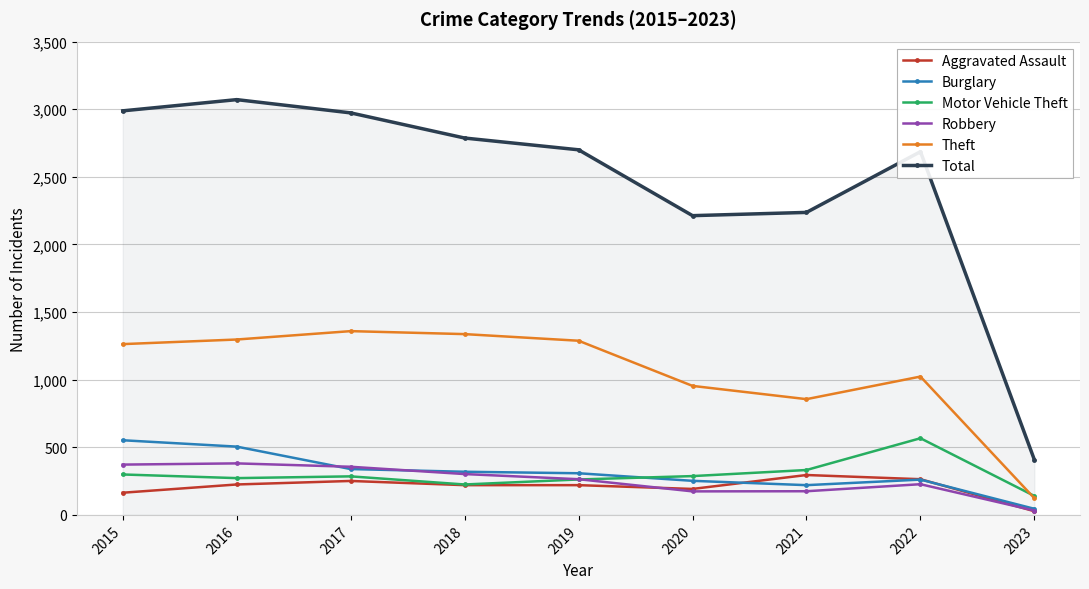

What are all the series names shown in the legend?

Aggravated Assault, Burglary, Motor Vehicle Theft, Robbery, Theft, Total